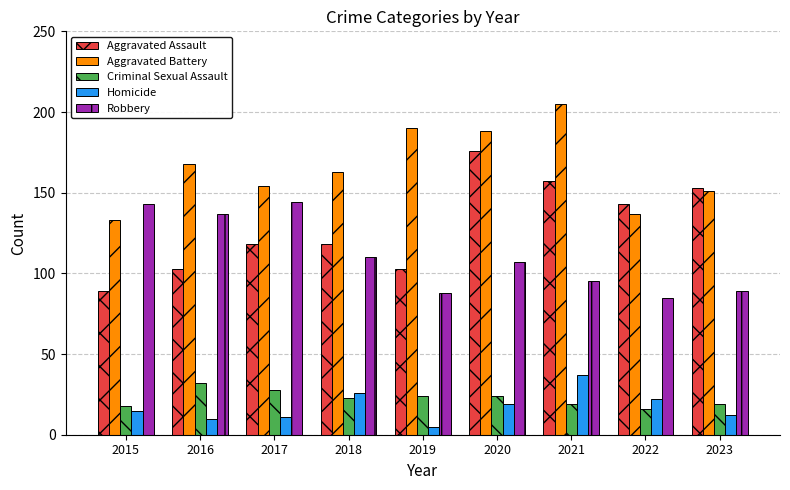

Which category has the lowest value across all series?

2019